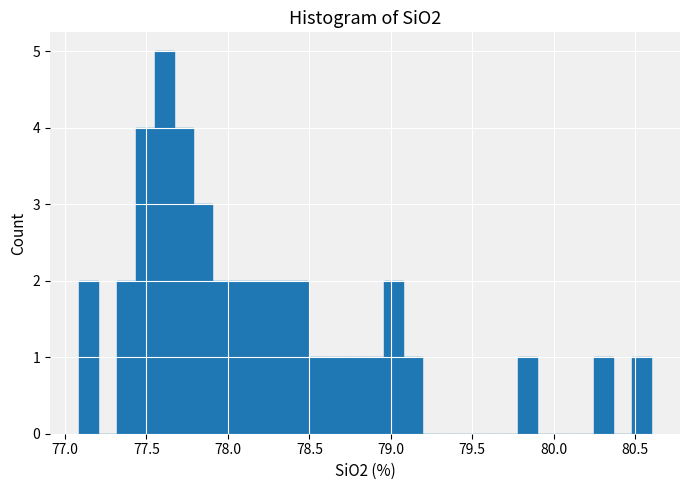

Read against the x-axis, roughly where is the centre of the tallest bar?

77.60